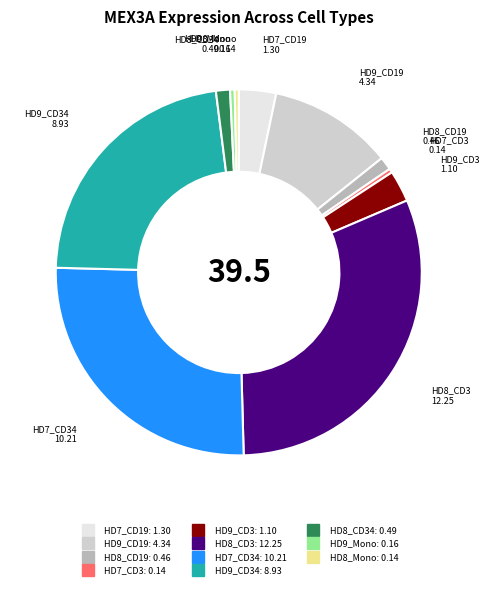

Is there a majority slice in this chart?

No